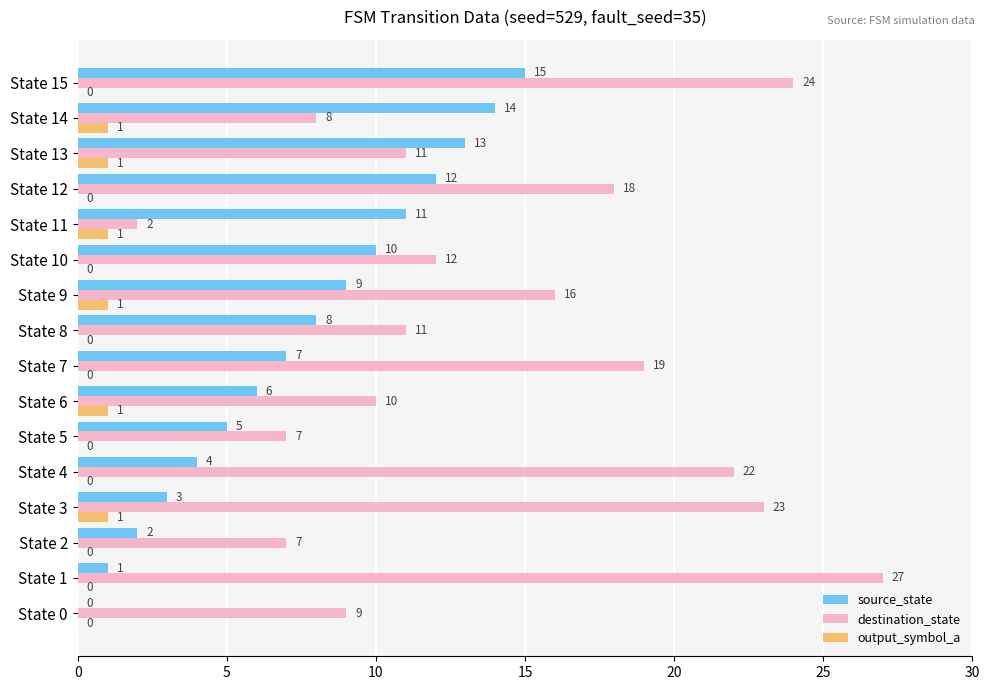

Between State 0 and State 4, which series saw the biggest shift?

destination_state